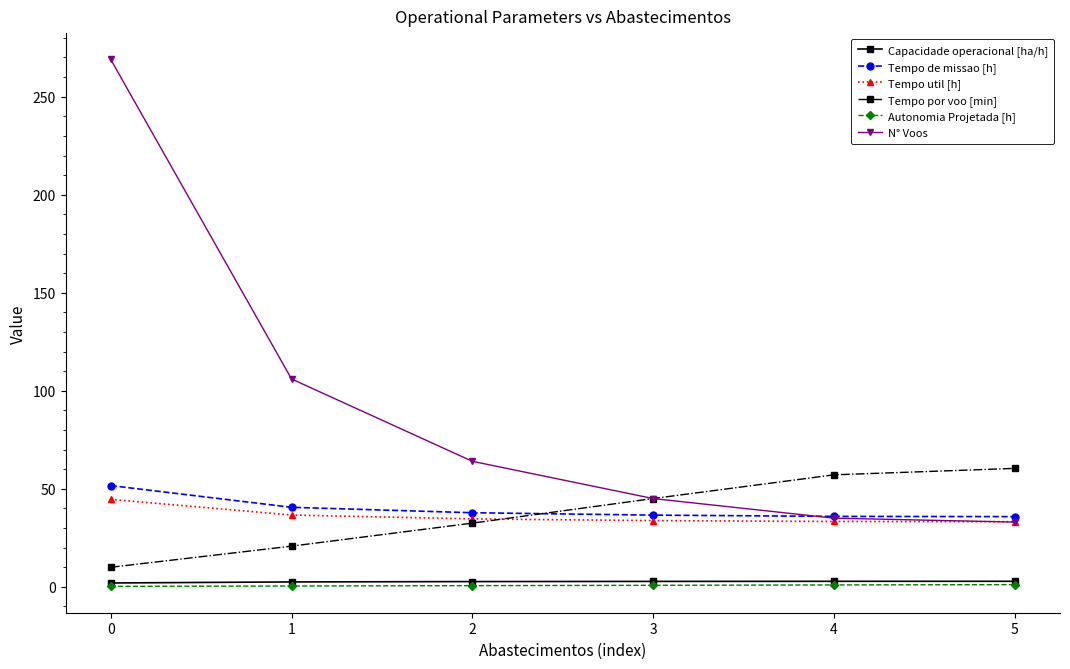

True or false: N° Voos and Autonomia Projetada [h] intersect in this chart.

False